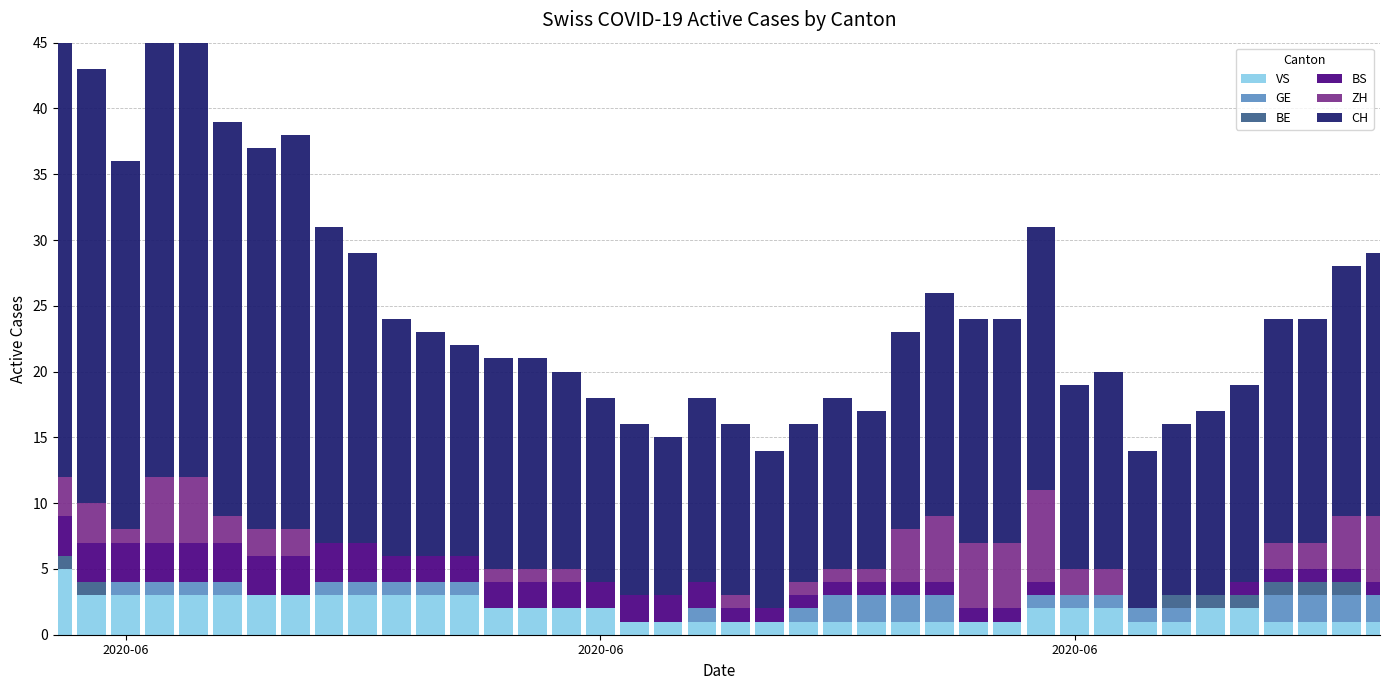

At how many categories does at least one series exceed 20?

10